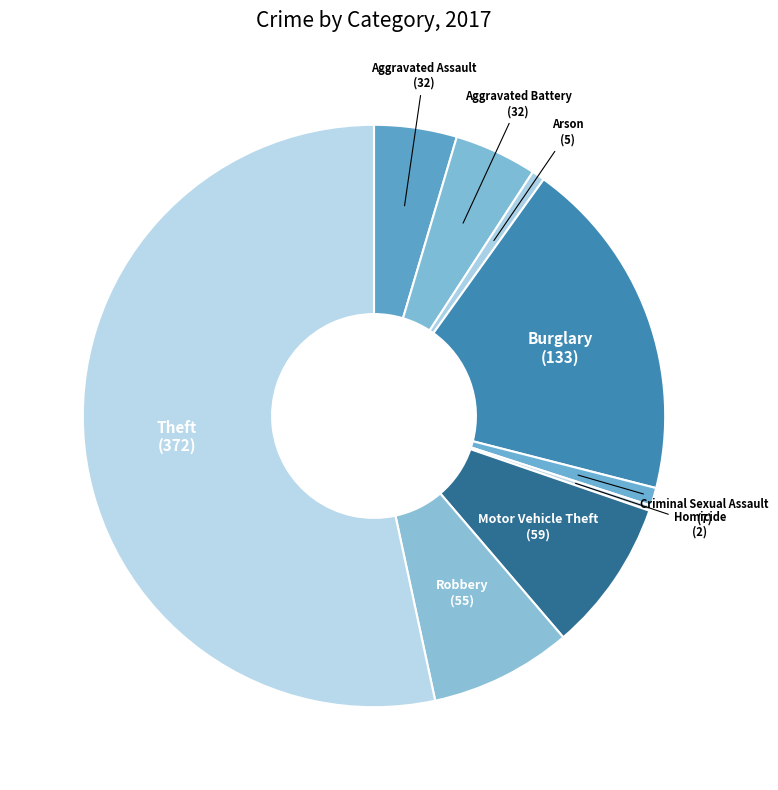

Which has a higher value, Burglary or Motor Vehicle Theft?

Burglary